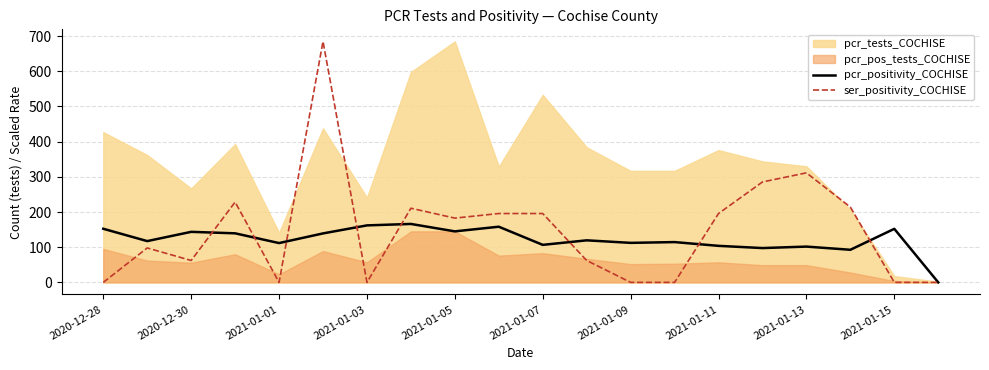

True or false: ser_positivity_COCHISE has a value of -273.7 at 2020-12-28.

False